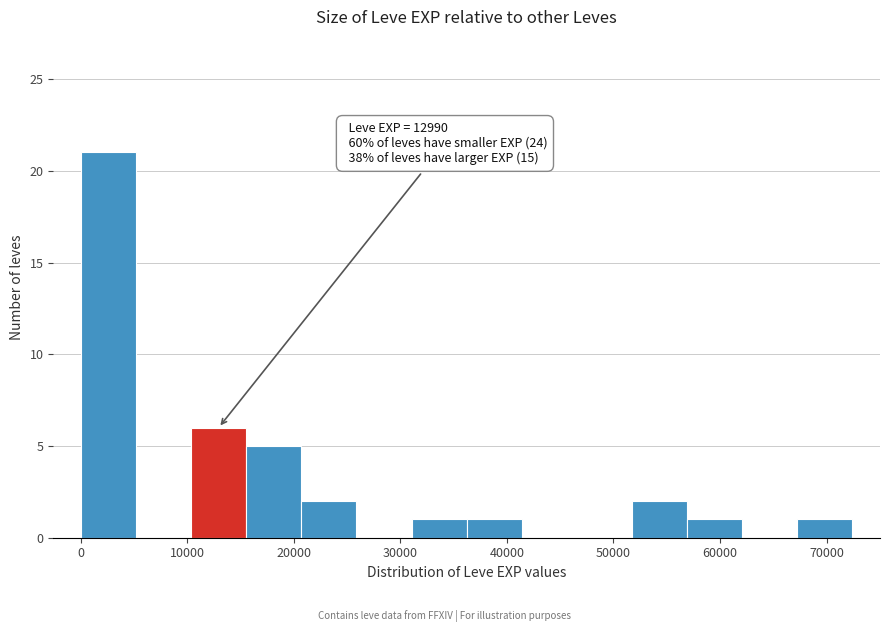

Over which range of the x-axis is the bar tallest?

0 to 5000